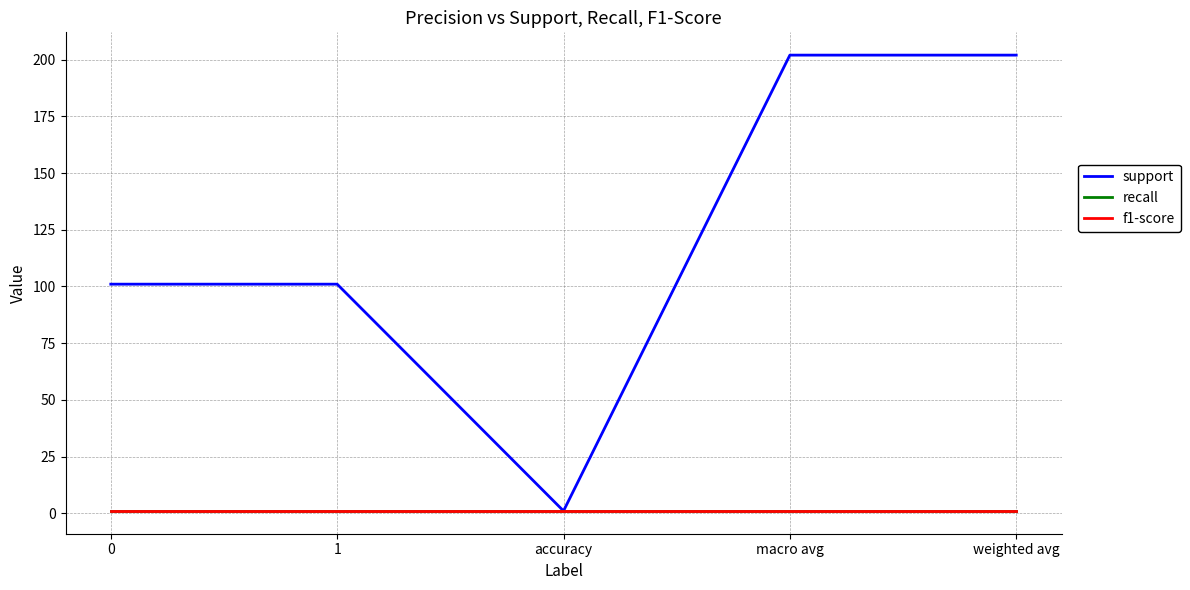

Reading right to left, transcribe all the data shown in this chart.

support: weighted avg=202	macro avg=202	accuracy=1	1=101	0=101
recall: weighted avg=1	macro avg=1	accuracy=1	1=1	0=1
f1-score: weighted avg=1	macro avg=1	accuracy=1	1=1	0=1